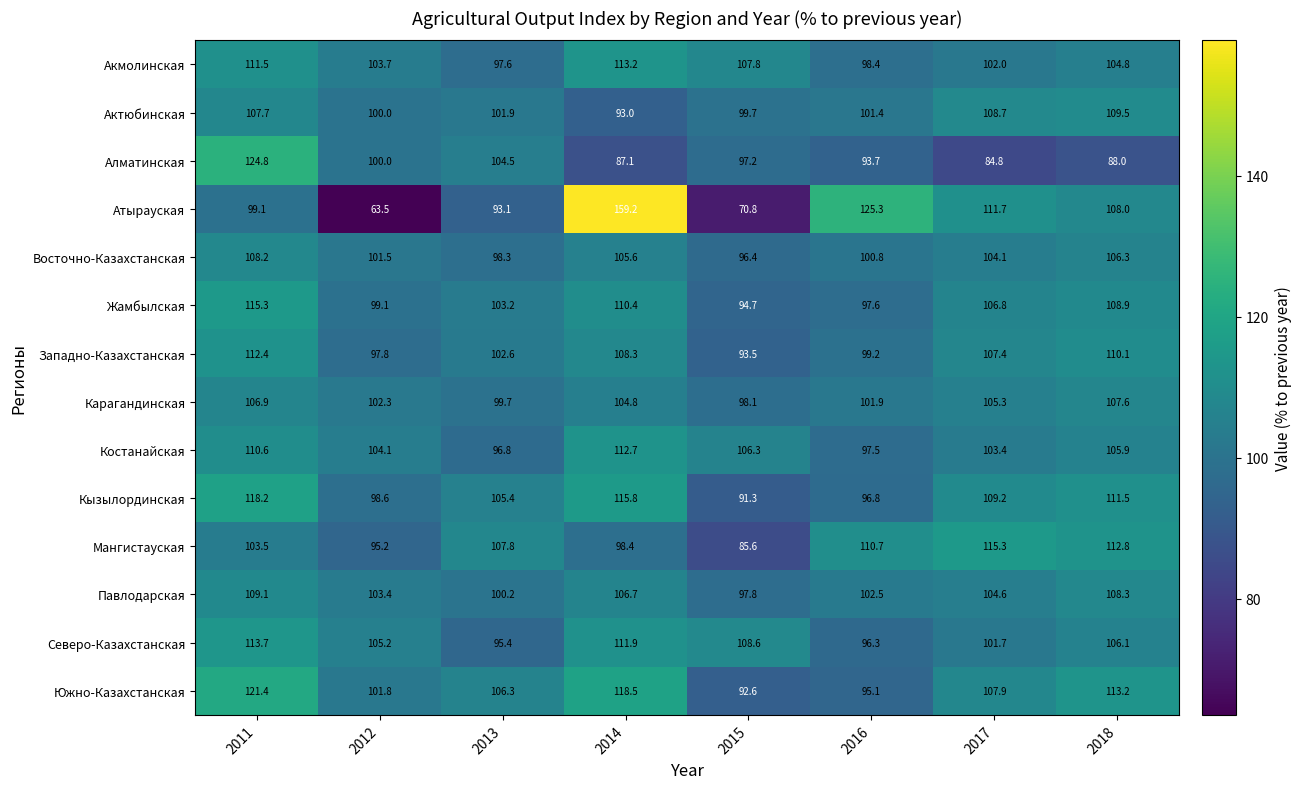

What is the difference between the maximum and minimum values in the Павлодарская series?

11.3